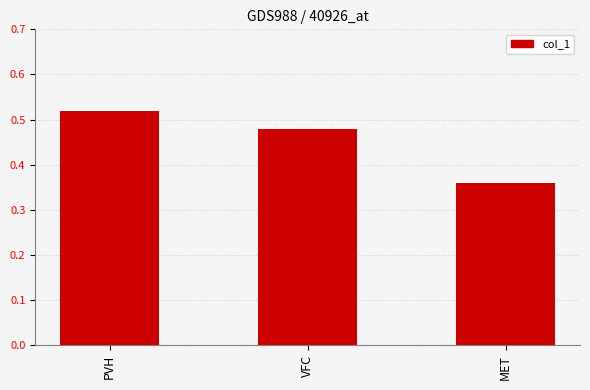

What is the sum of the values at PVH and VFC?

1.0